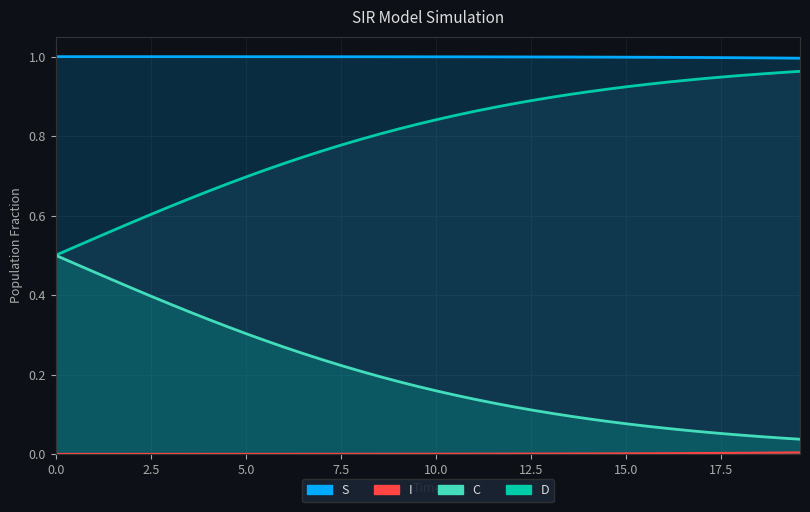

What are all the series names shown in the legend?

S, D, C, I